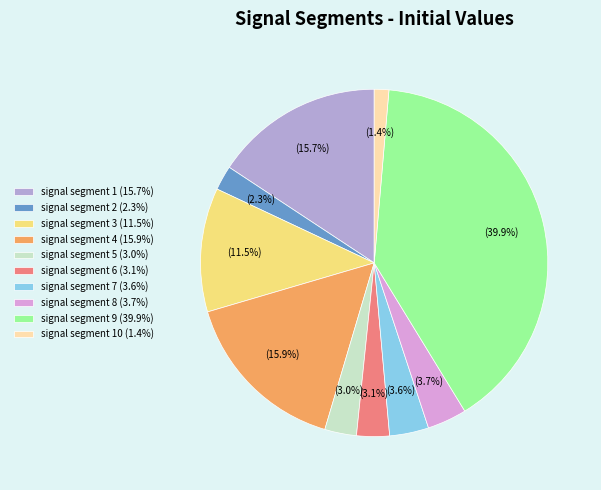

What percentage is NOT represented by signal segment 3 (11.5%)?

88.5%